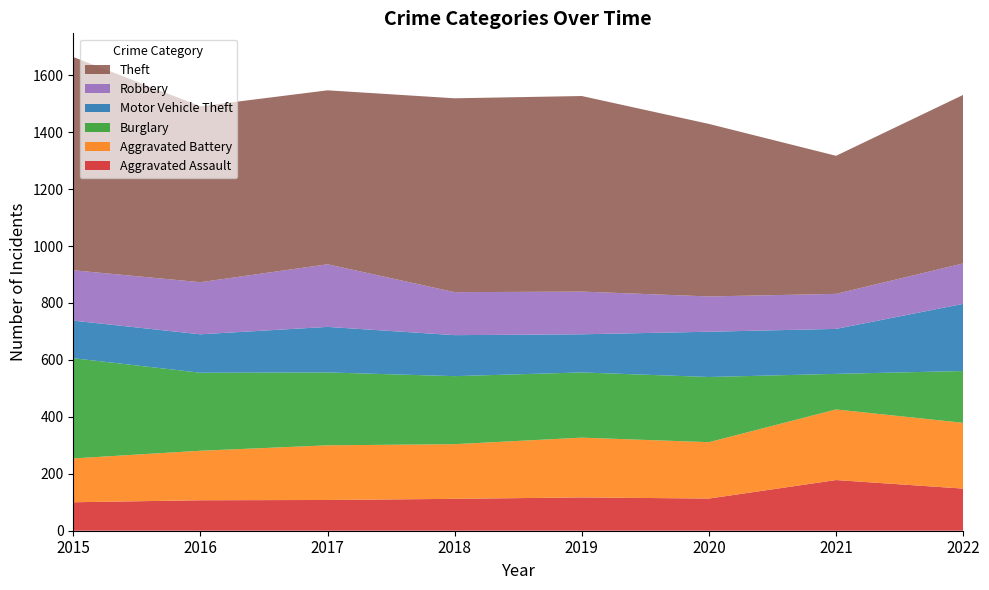

Reading left to right, what are all the values shown in this chart?

Aggravated Assault: 2015=100	2016=107	2017=108	2018=112	2019=117	2020=113	2021=178	2022=148
Aggravated Battery: 2015=154	2016=174	2017=192	2018=192	2019=210	2020=198	2021=248	2022=231
Burglary: 2015=352	2016=274	2017=256	2018=239	2019=229	2020=229	2021=125	2022=182
Motor Vehicle Theft: 2015=132	2016=135	2017=160	2018=144	2019=134	2020=159	2021=158	2022=236
Robbery: 2015=177	2016=183	2017=220	2018=151	2019=150	2020=124	2021=123	2022=142
Theft: 2015=749	2016=618	2017=611	2018=681	2019=687	2020=606	2021=485	2022=592